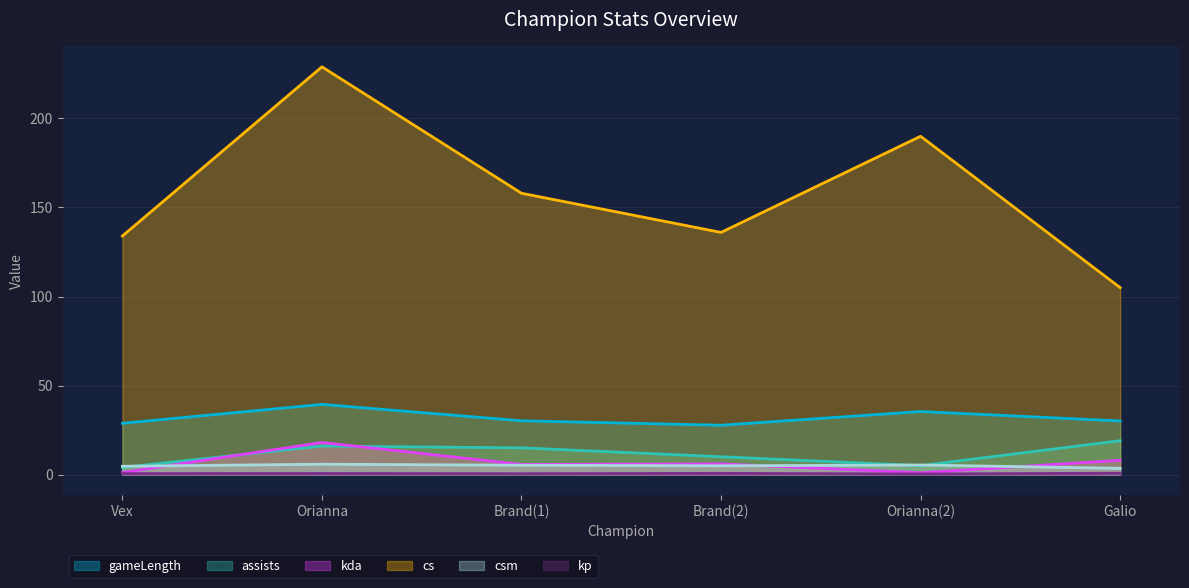

The cs series shows 136.0 at Brand(2). True or false?

True